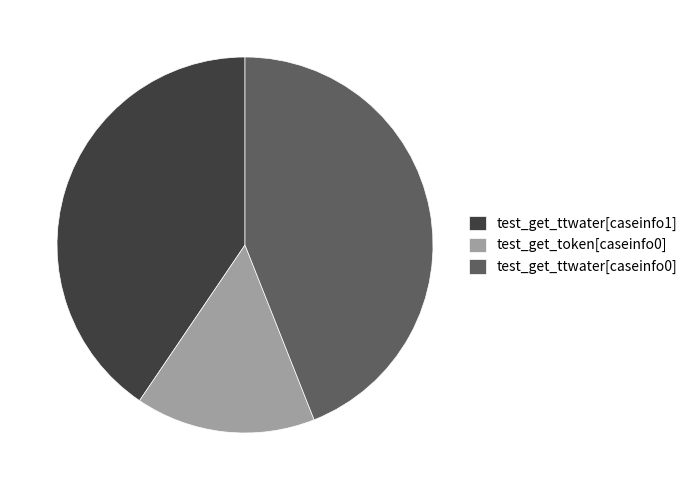

Is it true that test_get_ttwater[caseinfo1] is 41% of the pie?

True